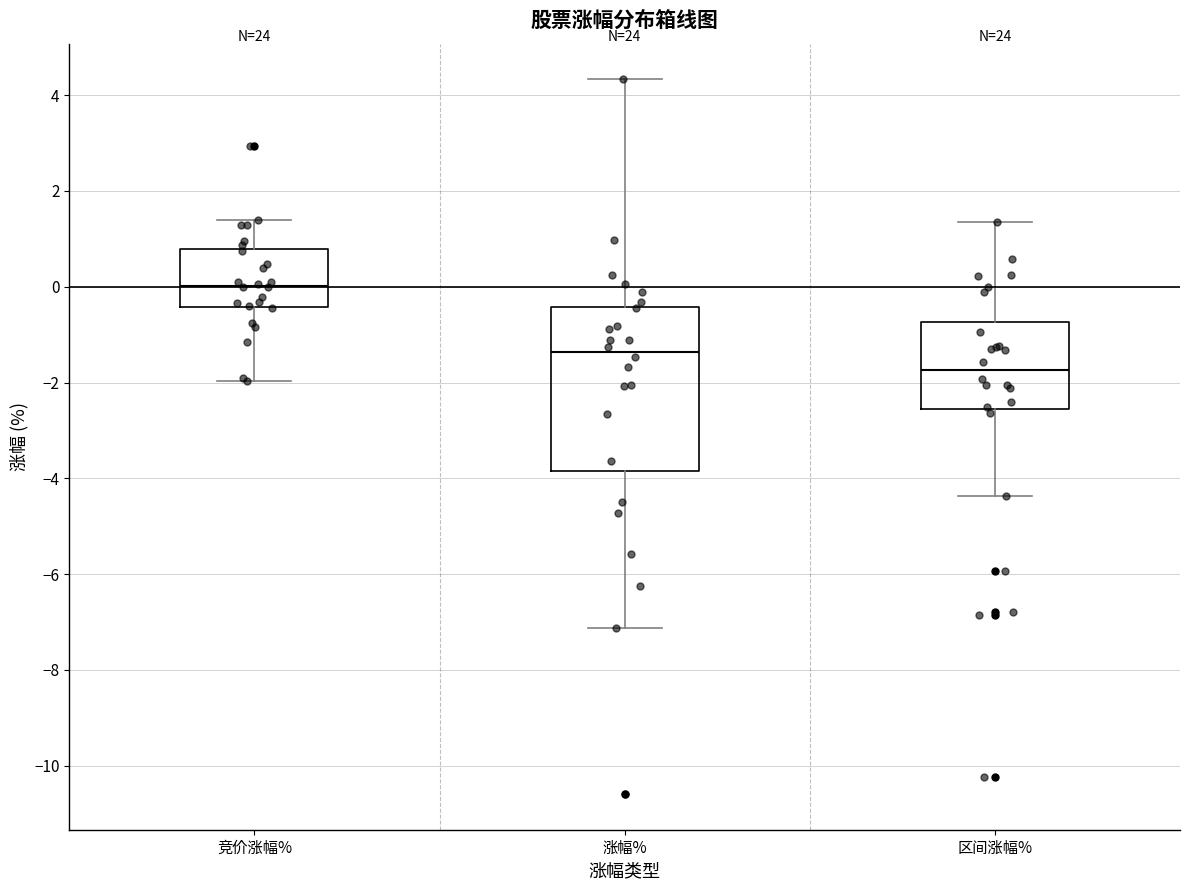

Which box's median line is the highest?

竞价涨幅%